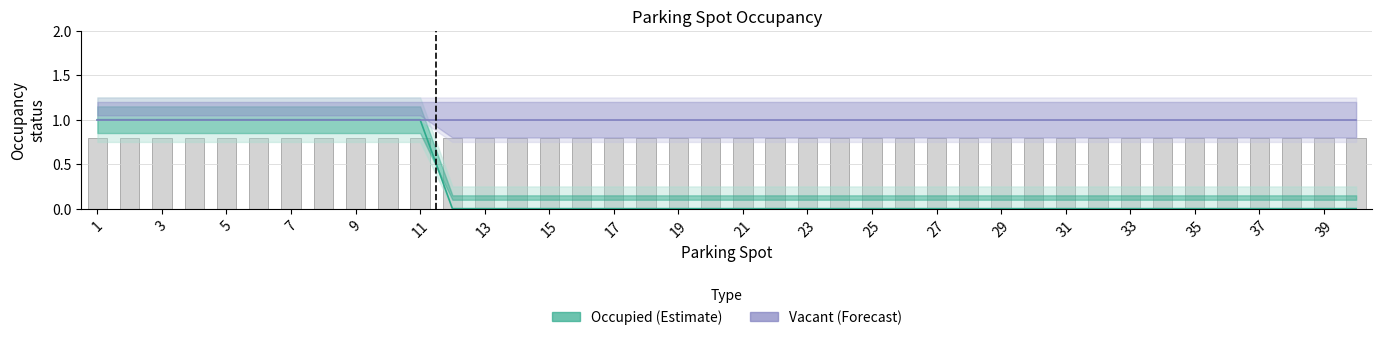

Reading left to right, transcribe all the data shown in this chart.

1	1	1	1	1	1	1	1	1	1	1	0	0	0	0	0	0	0	0	0	0	0	0	0	0	0	0	0	0	0	0	0	0	0	0	0	0	0	0	0